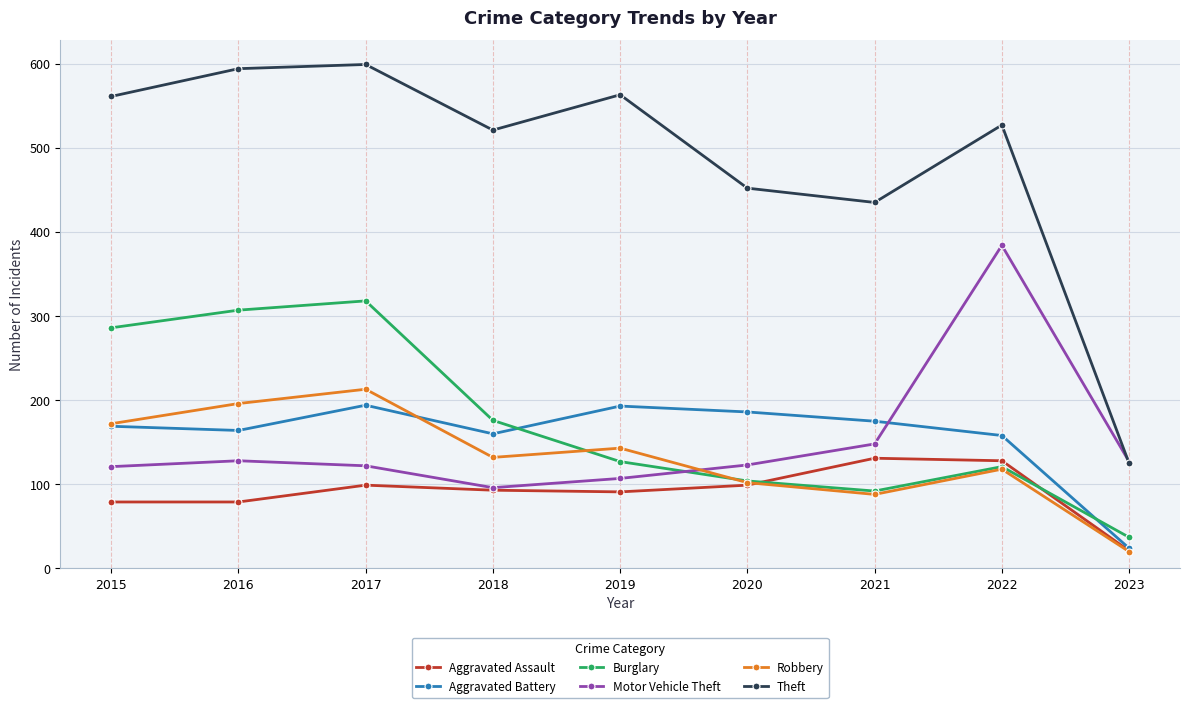

What are all the series names shown in the legend?

Aggravated Assault, Aggravated Battery, Burglary, Motor Vehicle Theft, Robbery, Theft